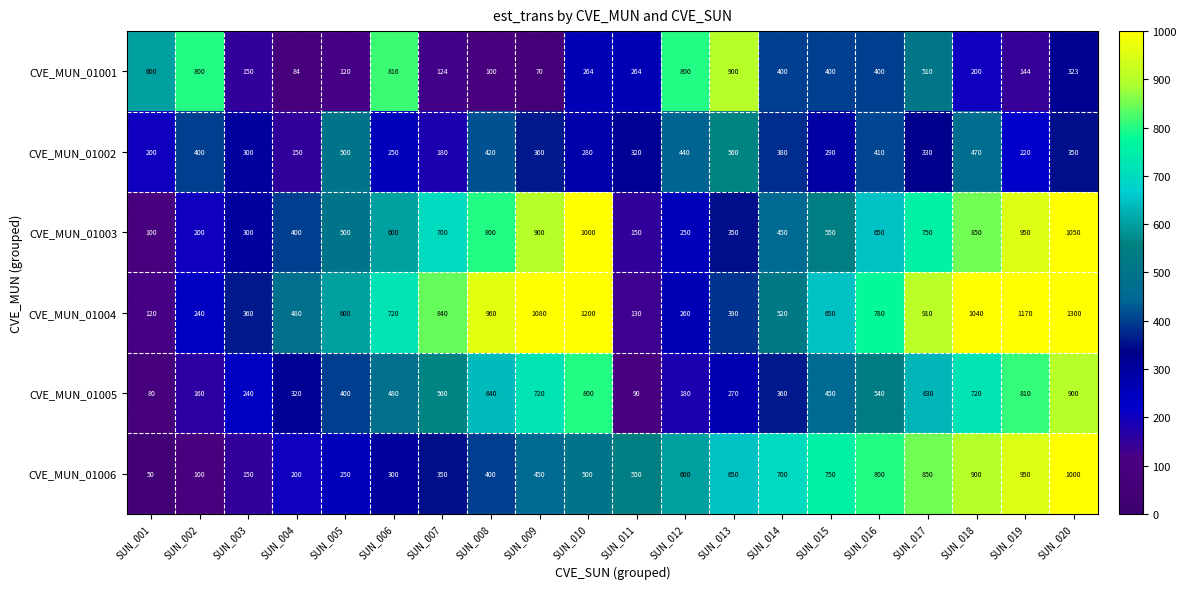

What is the sum of all CVE_MUN_01002 values?

6810